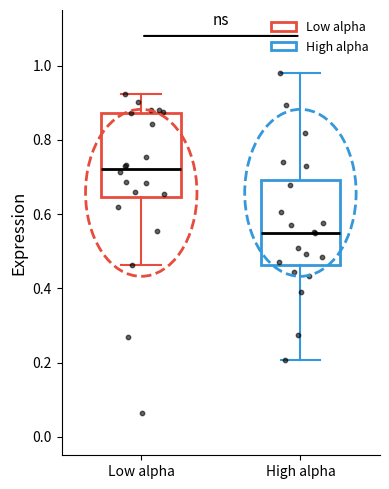

Reading left to right, read every box against the y-axis: the position of its median line, the range the box covers, and the ends of its whiskers. The values are not printed on the chart, so give them approximately, as read against the axis.

Low alpha: median 0.72, box 0.64 to 0.88, whiskers 0.46 to 0.92
High alpha: median 0.56, box 0.46 to 0.70, whiskers 0.20 to 0.98